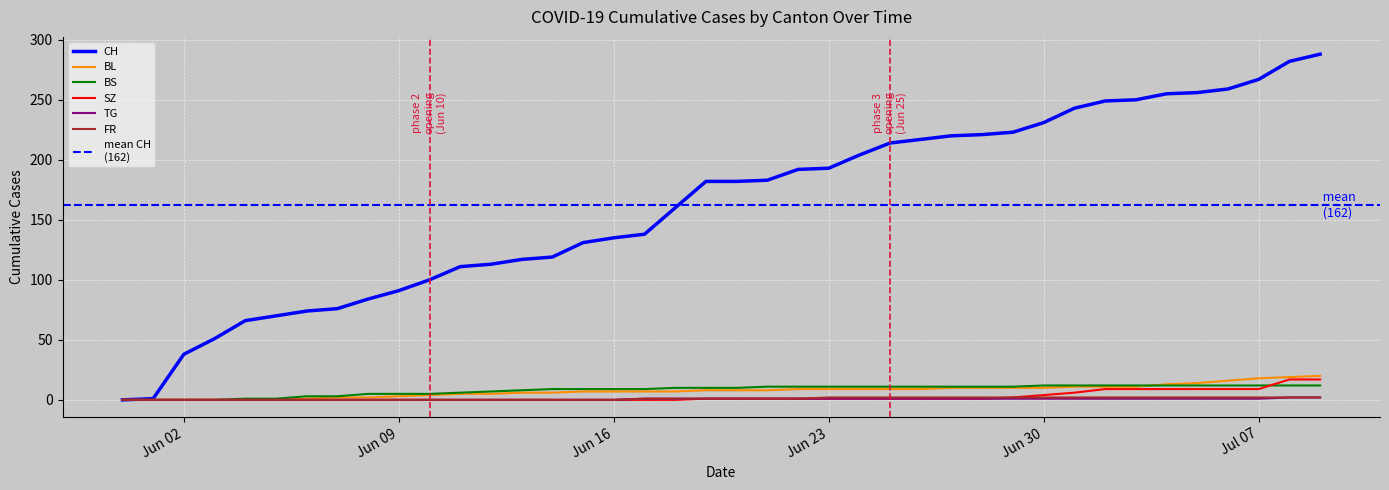

Which series has the largest range (max minus min)?

CH